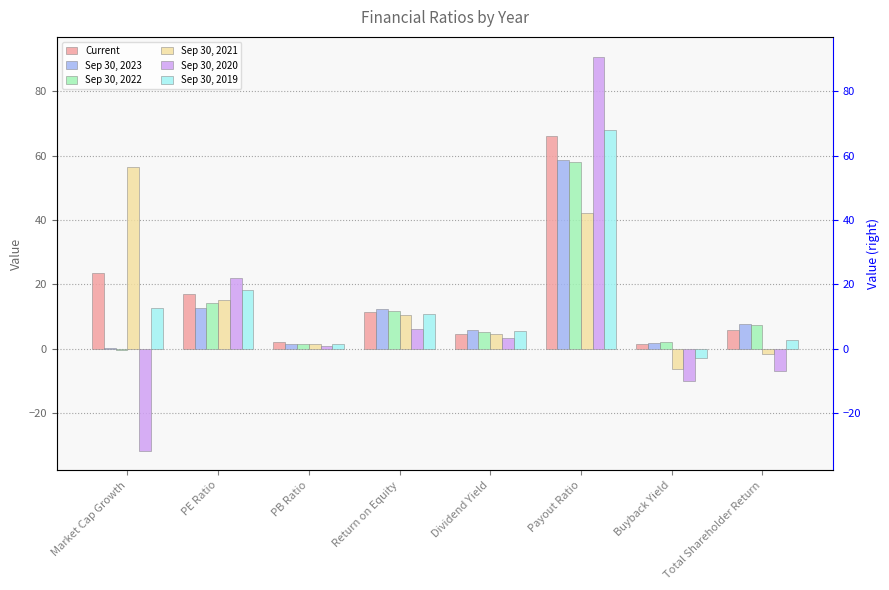

Reading left to right, extract all data points from this chart.

Current: Market Cap Growth=23.5	PE Ratio=17.0	PB Ratio=1.9	Return on Equity=11.4	Dividend Yield=4.5	Payout Ratio=66.1	Buyback Yield=1.3	Total Shareholder Return=5.8
Sep 30, 2023: Market Cap Growth=0.1	PE Ratio=12.7	PB Ratio=1.5	Return on Equity=12.4	Dividend Yield=5.7	Payout Ratio=58.5	Buyback Yield=1.8	Total Shareholder Return=7.5
Sep 30, 2022: Market Cap Growth=-0.6	PE Ratio=14.0	PB Ratio=1.5	Return on Equity=11.6	Dividend Yield=5.2	Payout Ratio=58.1	Buyback Yield=2.1	Total Shareholder Return=7.4
Sep 30, 2021: Market Cap Growth=56.4	PE Ratio=15.0	PB Ratio=1.4	Return on Equity=10.4	Dividend Yield=4.6	Payout Ratio=42.1	Buyback Yield=-6.2	Total Shareholder Return=-1.6
Sep 30, 2020: Market Cap Growth=-31.7	PE Ratio=22.1	PB Ratio=0.9	Return on Equity=6.0	Dividend Yield=3.4	Payout Ratio=90.8	Buyback Yield=-10.2	Total Shareholder Return=-6.8
Sep 30, 2019: Market Cap Growth=12.7	PE Ratio=18.1	PB Ratio=1.5	Return on Equity=10.9	Dividend Yield=5.6	Payout Ratio=68.1	Buyback Yield=-2.9	Total Shareholder Return=2.7